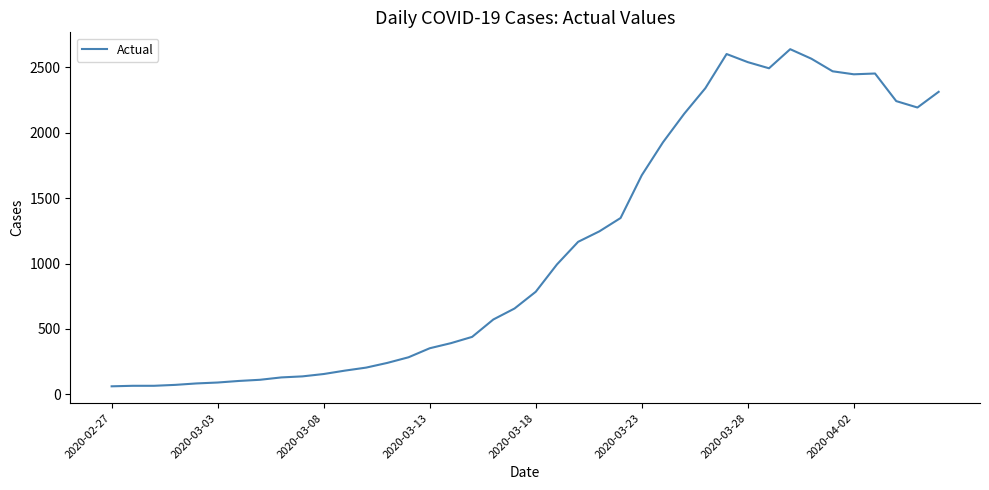

What is the smallest value displayed?

61